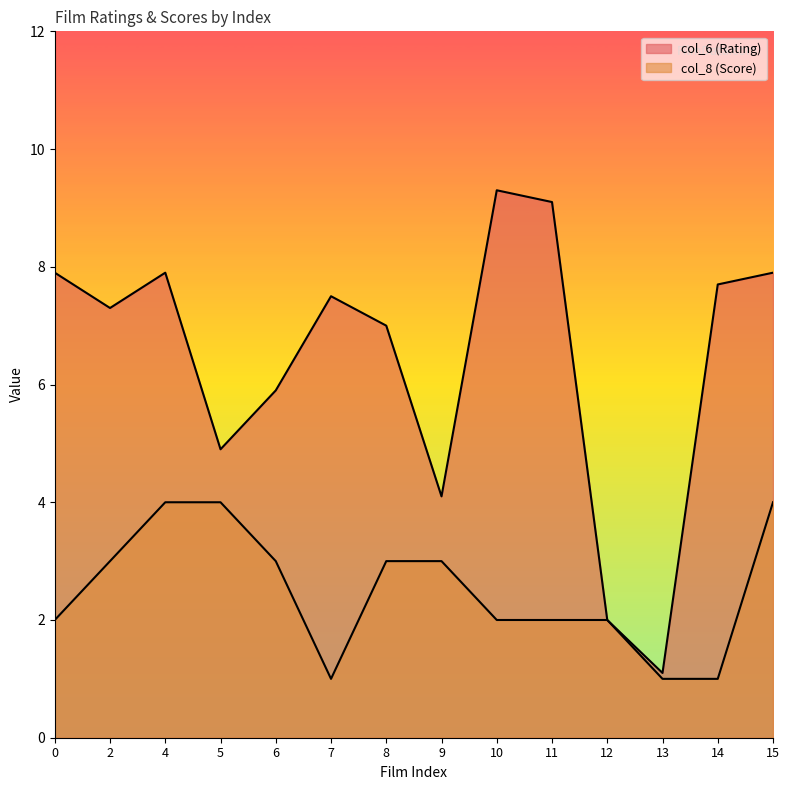

The col_6 (Rating) series shows 7.7 at 14. True or false?

True